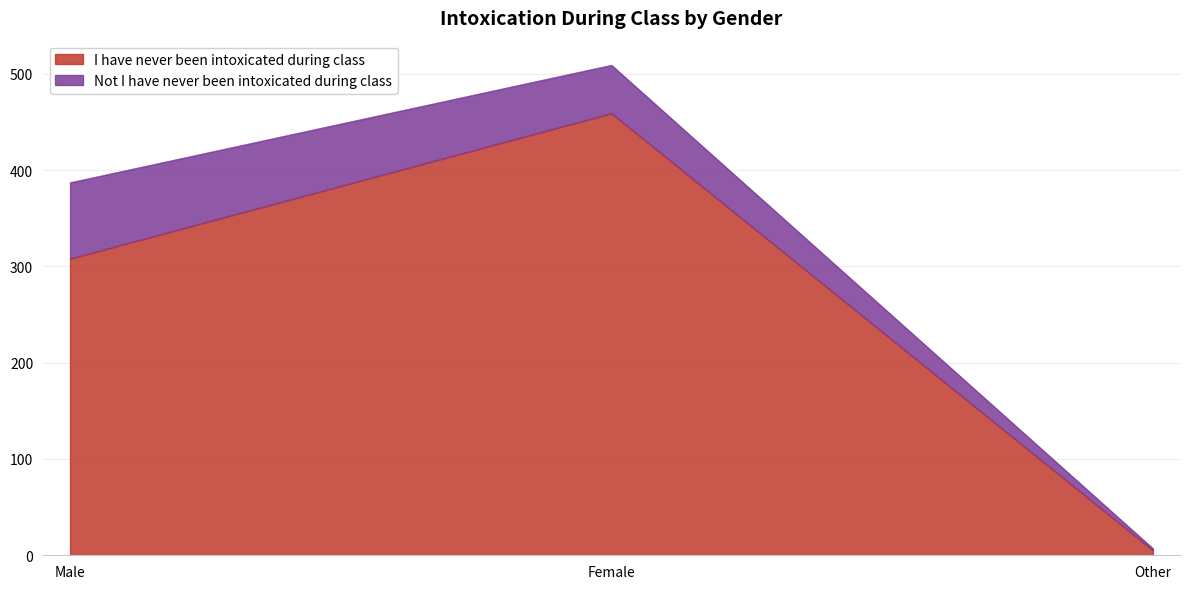

Is it true that I have never been intoxicated during class equals 308 at Male?

True